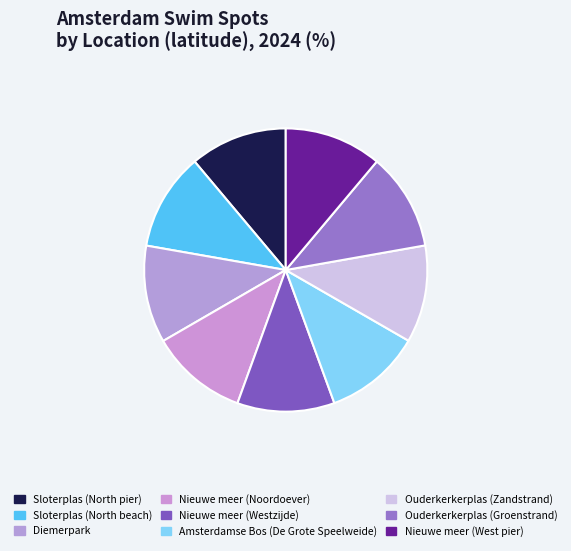

How many slices are in this pie chart?

9